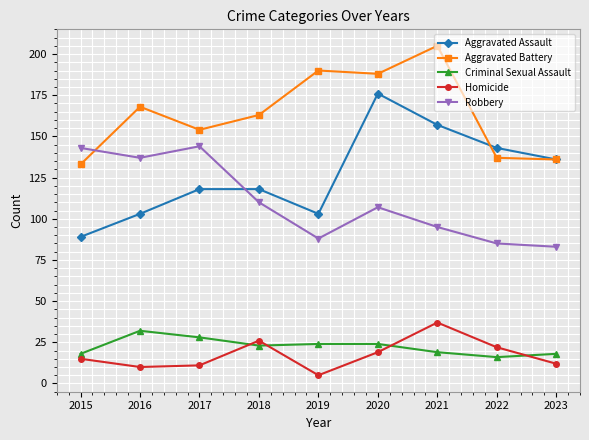

Which series has the largest total across all categories?

Aggravated Battery